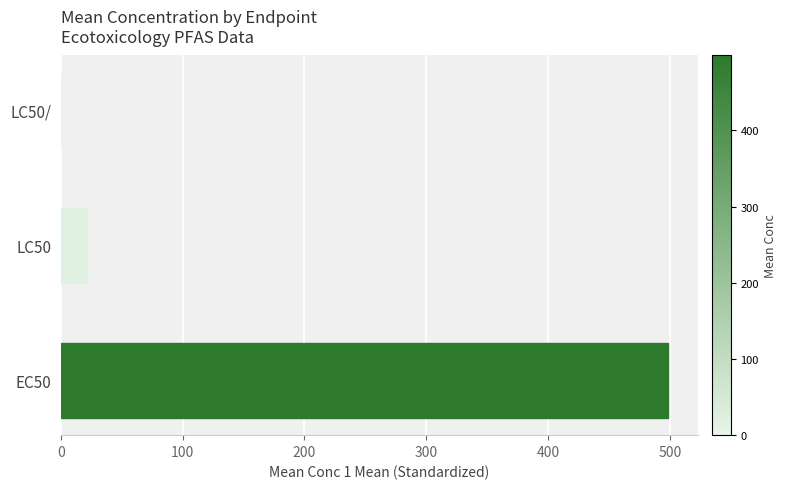

Is it true that the value at LC50 is 21.6?

True